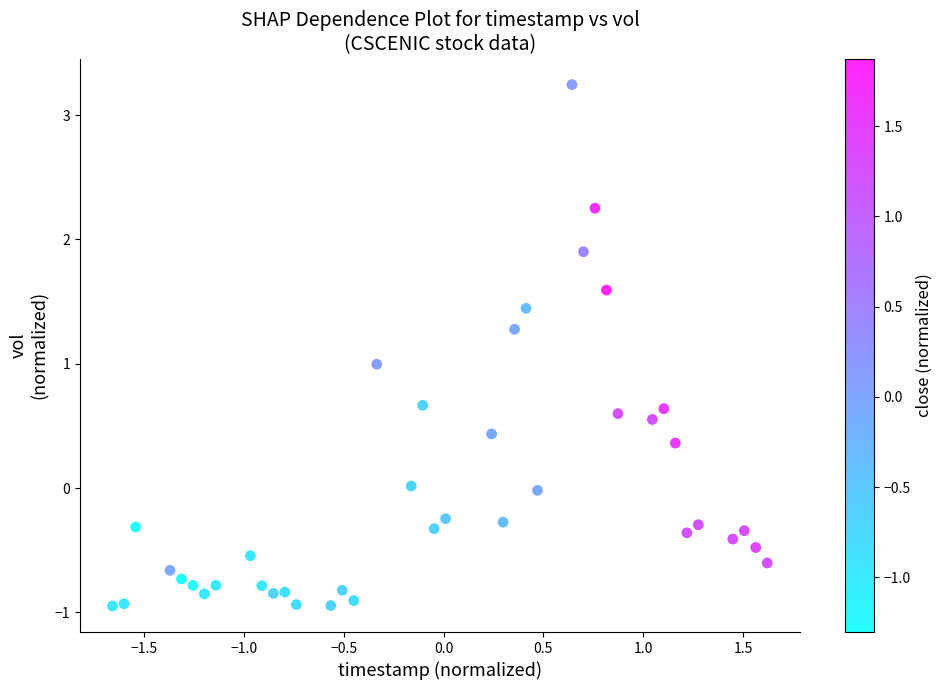

What is the range of Y values (max minus min)?

4.2